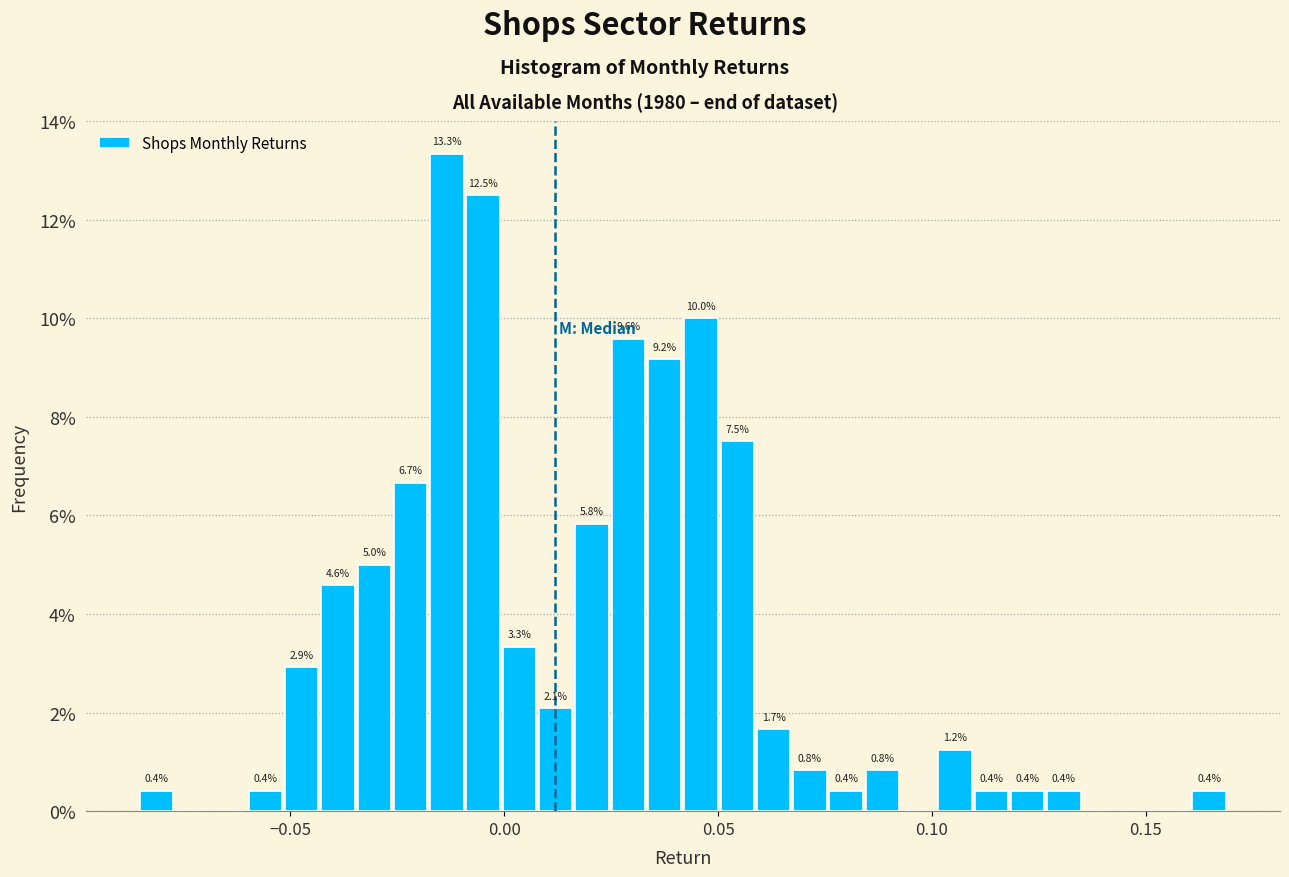

Around what value on the x-axis is the tallest bar? Give the approximate position of its centre, as read against the axis.

-0.015